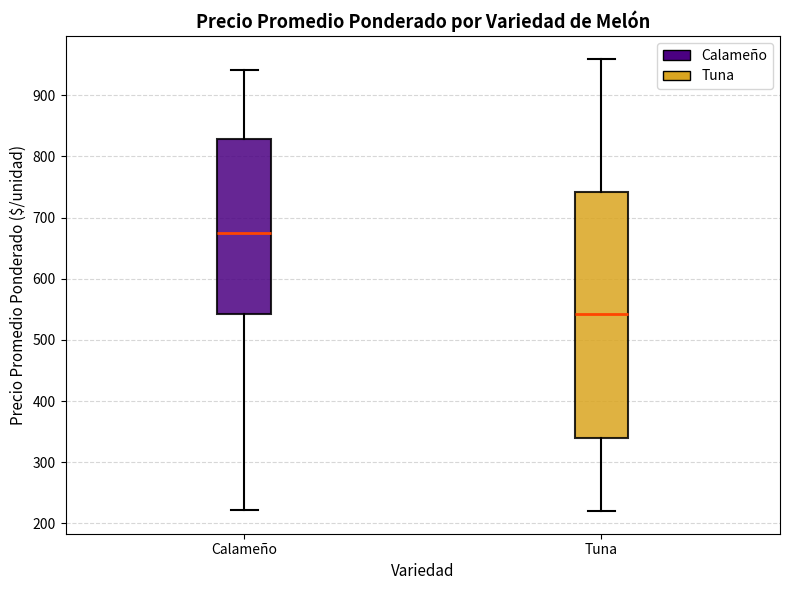

Where does the median line of the box for Calameño sit on the y-axis? The values are not printed on the chart, so give them approximately, as read against the axis.

670